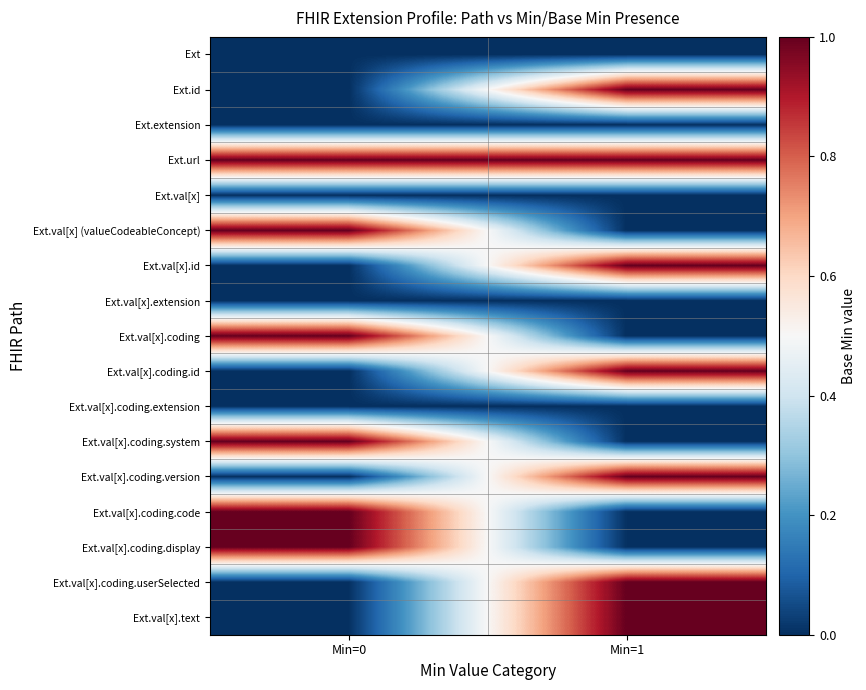

At which category is the sum across all series the highest?

Min=1